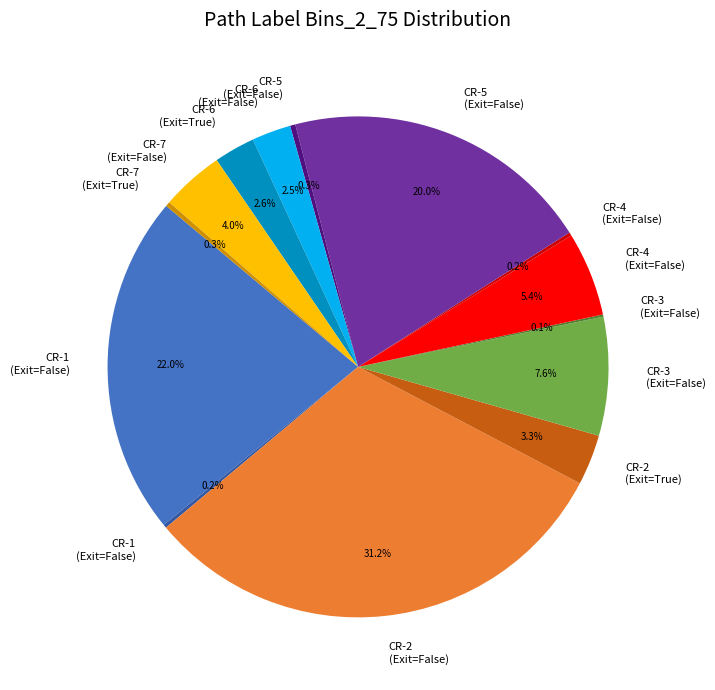

Does any single category account for the majority?

No